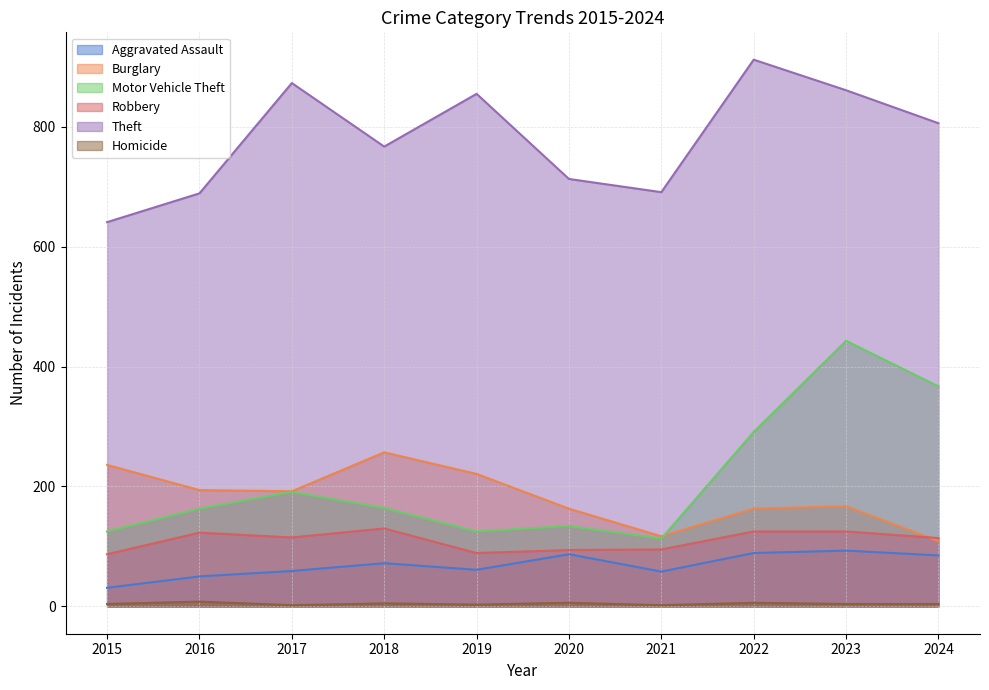

What is the average value of the Robbery series?

110